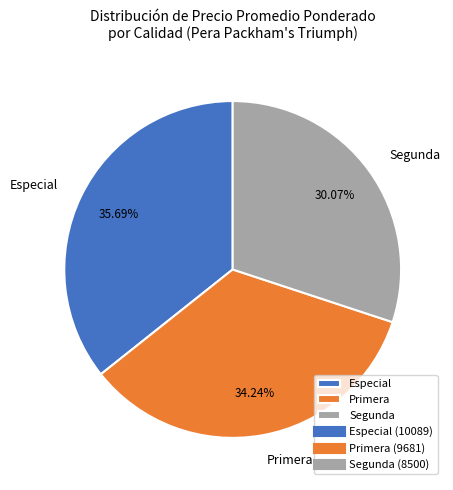

Which category has the smallest portion of the pie?

Segunda